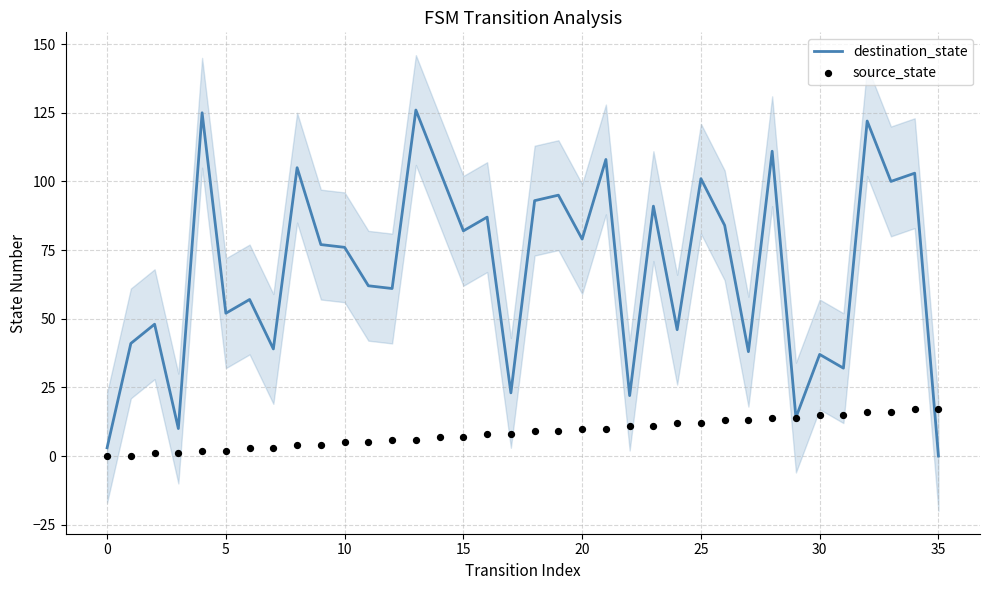

Is the value of destination_state at 22 greater than the value of source_state at 35?

Yes